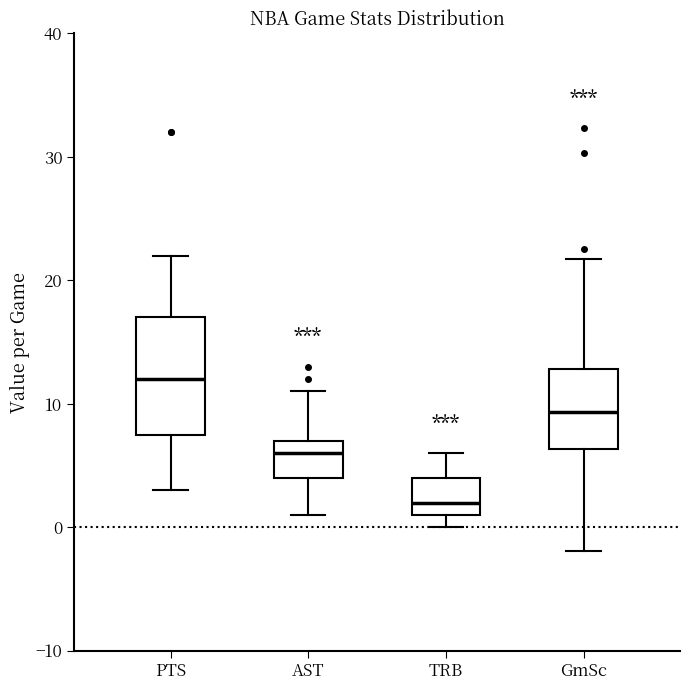

Where does the median line of the box for AST sit on the y-axis? The values are not printed on the chart, so give them approximately, as read against the axis.

6